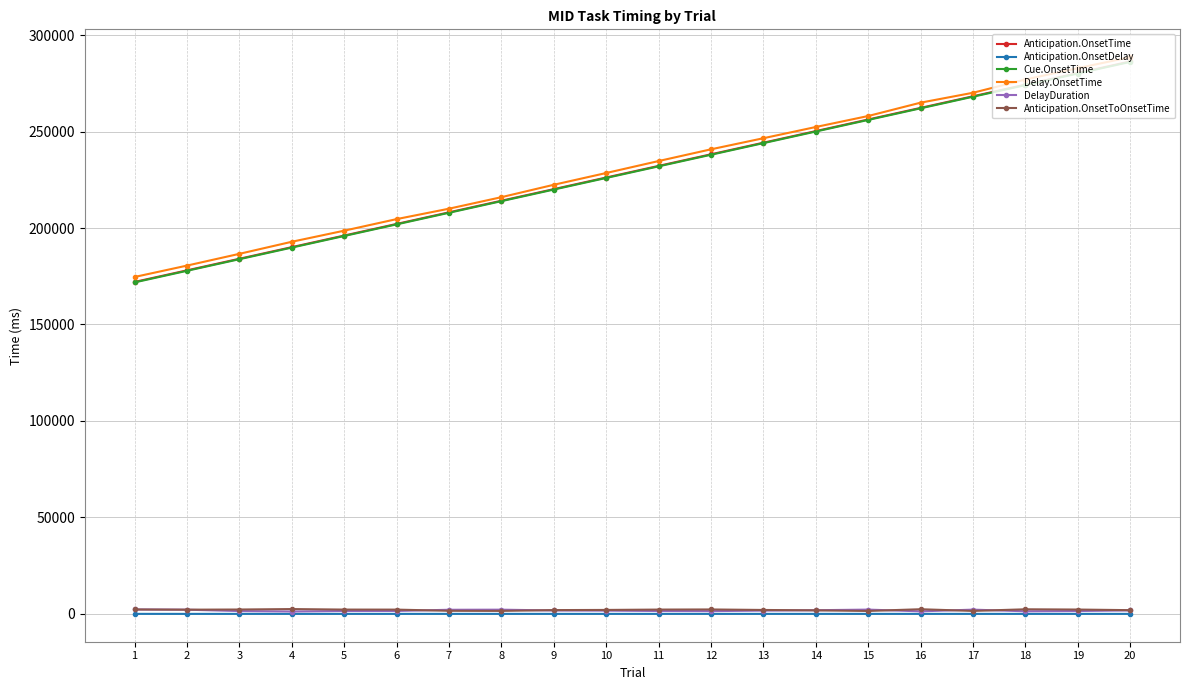

How many data points in Anticipation.OnsetToOnsetTime are less than 2216?

10